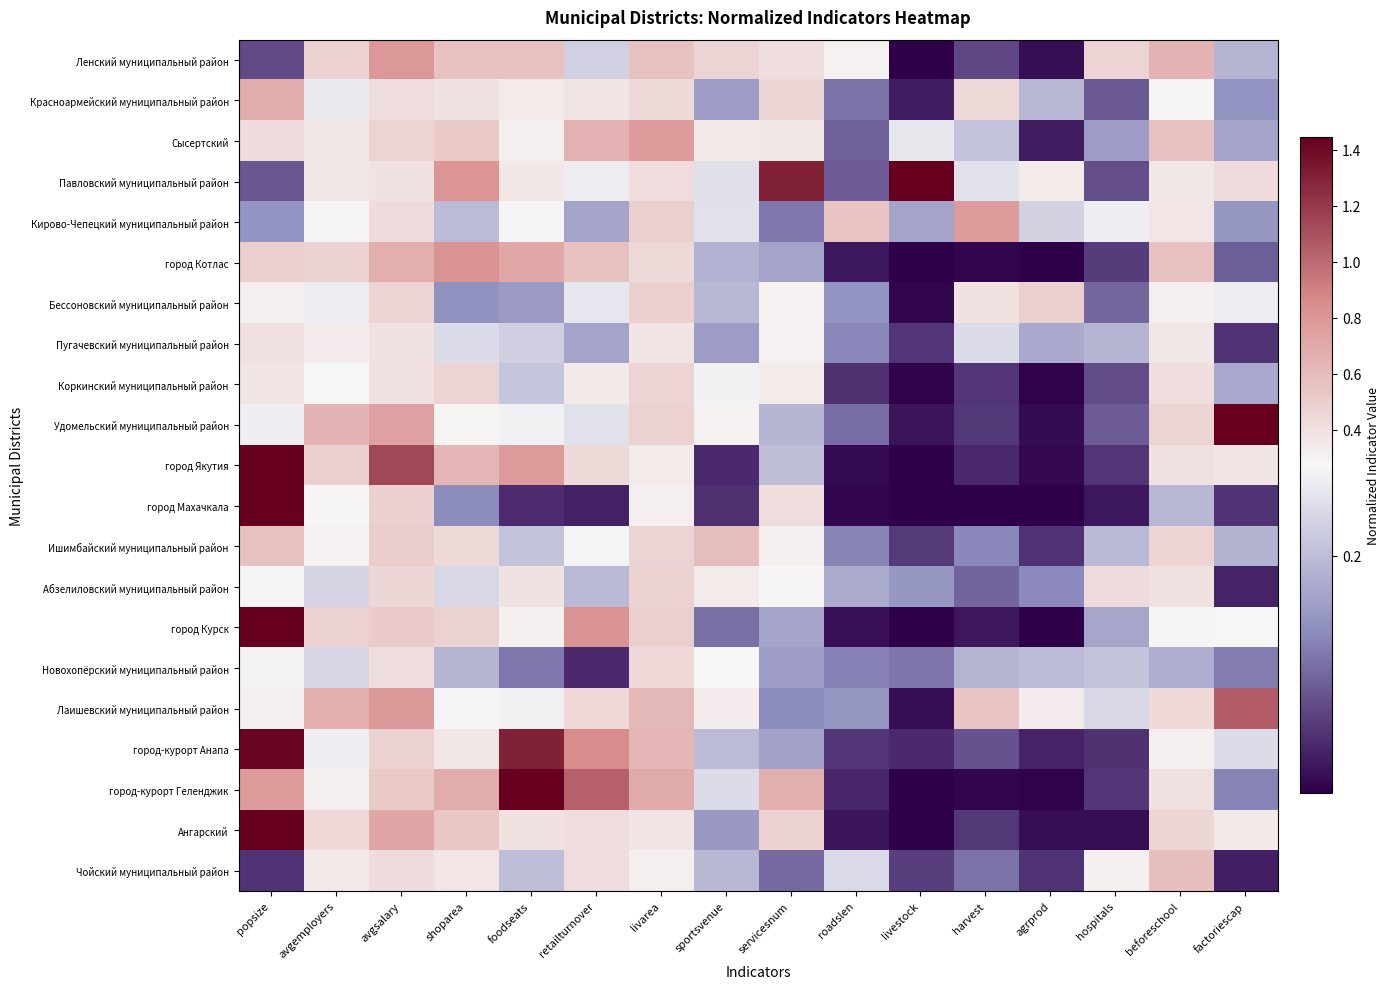

Reading left to right, what are all the values shown in this chart?

Ленский муниципальный район: popsize=0.1	avgemployers=0.5	avgsalary=0.8	shoparea=0.6	foodseats=0.6	retailturnover=0.2	livarea=0.6	sportsvenue=0.5	servicesnum=0.4	roadslen=0.3	livestock=0.0	harvest=0.1	agrprod=0.0	hospitals=0.5	beforeschool=0.6	factoriescap=0.2
Красноармейский муниципальный район: popsize=0.7	avgemployers=0.3	avgsalary=0.4	shoparea=0.4	foodseats=0.3	retailturnover=0.4	livarea=0.4	sportsvenue=0.2	servicesnum=0.5	roadslen=0.1	livestock=0.0	harvest=0.4	agrprod=0.2	hospitals=0.1	beforeschool=0.3	factoriescap=0.1
Сысертский: popsize=0.4	avgemployers=0.4	avgsalary=0.5	shoparea=0.5	foodseats=0.3	retailturnover=0.7	livarea=0.8	sportsvenue=0.4	servicesnum=0.4	roadslen=0.1	livestock=0.3	harvest=0.2	agrprod=0.0	hospitals=0.2	beforeschool=0.6	factoriescap=0.2
Павловский муниципальный район: popsize=0.1	avgemployers=0.4	avgsalary=0.4	shoparea=0.8	foodseats=0.4	retailturnover=0.3	livarea=0.4	sportsvenue=0.2	servicesnum=1.3	roadslen=0.1	livestock=3.7	harvest=0.2	agrprod=0.3	hospitals=0.1	beforeschool=0.4	factoriescap=0.4
Кирово-Чепецкий муниципальный район: popsize=0.1	avgemployers=0.3	avgsalary=0.4	shoparea=0.2	foodseats=0.3	retailturnover=0.2	livarea=0.5	sportsvenue=0.2	servicesnum=0.1	roadslen=0.6	livestock=0.2	harvest=0.8	agrprod=0.2	hospitals=0.3	beforeschool=0.4	factoriescap=0.2
город Котлас: popsize=0.5	avgemployers=0.5	avgsalary=0.7	shoparea=0.8	foodseats=0.7	retailturnover=0.6	livarea=0.4	sportsvenue=0.2	servicesnum=0.2	roadslen=0.0	livestock=0.0	harvest=0.0	agrprod=0.0	hospitals=0.1	beforeschool=0.6	factoriescap=0.1
Бессоновский муниципальный район: popsize=0.3	avgemployers=0.3	avgsalary=0.5	shoparea=0.1	foodseats=0.2	retailturnover=0.3	livarea=0.5	sportsvenue=0.2	servicesnum=0.3	roadslen=0.1	livestock=0.0	harvest=0.4	agrprod=0.5	hospitals=0.1	beforeschool=0.3	factoriescap=0.3
Пугачевский муниципальный район: popsize=0.4	avgemployers=0.3	avgsalary=0.4	shoparea=0.2	foodseats=0.2	retailturnover=0.2	livarea=0.4	sportsvenue=0.2	servicesnum=0.3	roadslen=0.1	livestock=0.1	harvest=0.2	agrprod=0.2	hospitals=0.2	beforeschool=0.4	factoriescap=0.1
Коркинский муниципальный район: popsize=0.4	avgemployers=0.3	avgsalary=0.4	shoparea=0.5	foodseats=0.2	retailturnover=0.4	livarea=0.5	sportsvenue=0.3	servicesnum=0.3	roadslen=0.1	livestock=0.0	harvest=0.1	agrprod=0.0	hospitals=0.1	beforeschool=0.4	factoriescap=0.2
Удомельский муниципальный район: popsize=0.3	avgemployers=0.6	avgsalary=0.7	shoparea=0.3	foodseats=0.3	retailturnover=0.2	livarea=0.5	sportsvenue=0.3	servicesnum=0.2	roadslen=0.1	livestock=0.0	harvest=0.1	agrprod=0.0	hospitals=0.1	beforeschool=0.5	factoriescap=1.5
город Якутия: popsize=2.2	avgemployers=0.5	avgsalary=1.1	shoparea=0.6	foodseats=0.8	retailturnover=0.4	livarea=0.3	sportsvenue=0.0	servicesnum=0.2	roadslen=0.0	livestock=0.0	harvest=0.0	agrprod=0.0	hospitals=0.1	beforeschool=0.4	factoriescap=0.4
город Махачкала: popsize=4.9	avgemployers=0.3	avgsalary=0.5	shoparea=0.1	foodseats=0.0	retailturnover=0.0	livarea=0.3	sportsvenue=0.1	servicesnum=0.4	roadslen=0.0	livestock=0.0	harvest=0.0	agrprod=0.0	hospitals=0.0	beforeschool=0.2	factoriescap=0.1
Ишимбайский муниципальный район: popsize=0.6	avgemployers=0.3	avgsalary=0.5	shoparea=0.4	foodseats=0.2	retailturnover=0.3	livarea=0.5	sportsvenue=0.6	servicesnum=0.3	roadslen=0.1	livestock=0.1	harvest=0.1	agrprod=0.1	hospitals=0.2	beforeschool=0.5	factoriescap=0.2
Абзелиловский муниципальный район: popsize=0.3	avgemployers=0.2	avgsalary=0.4	shoparea=0.2	foodseats=0.4	retailturnover=0.2	livarea=0.5	sportsvenue=0.3	servicesnum=0.3	roadslen=0.2	livestock=0.2	harvest=0.1	agrprod=0.1	hospitals=0.4	beforeschool=0.4	factoriescap=0.0
город Курск: popsize=3.0	avgemployers=0.5	avgsalary=0.5	shoparea=0.5	foodseats=0.3	retailturnover=0.8	livarea=0.5	sportsvenue=0.1	servicesnum=0.2	roadslen=0.0	livestock=0.0	harvest=0.0	agrprod=0.0	hospitals=0.2	beforeschool=0.3	factoriescap=0.3
Новохопёрский муниципальный район: popsize=0.3	avgemployers=0.2	avgsalary=0.4	shoparea=0.2	foodseats=0.1	retailturnover=0.0	livarea=0.4	sportsvenue=0.3	servicesnum=0.2	roadslen=0.1	livestock=0.1	harvest=0.2	agrprod=0.2	hospitals=0.2	beforeschool=0.2	factoriescap=0.1
Лаишевский муниципальный район: popsize=0.3	avgemployers=0.7	avgsalary=0.8	shoparea=0.3	foodseats=0.3	retailturnover=0.4	livarea=0.6	sportsvenue=0.3	servicesnum=0.1	roadslen=0.1	livestock=0.0	harvest=0.6	agrprod=0.3	hospitals=0.2	beforeschool=0.4	factoriescap=1.1
город-курорт Анапа: popsize=1.4	avgemployers=0.3	avgsalary=0.5	shoparea=0.4	foodseats=1.3	retailturnover=0.9	livarea=0.6	sportsvenue=0.2	servicesnum=0.2	roadslen=0.1	livestock=0.0	harvest=0.1	agrprod=0.0	hospitals=0.1	beforeschool=0.3	factoriescap=0.2
город-курорт Геленджик: popsize=0.8	avgemployers=0.3	avgsalary=0.5	shoparea=0.7	foodseats=2.8	retailturnover=1.0	livarea=0.7	sportsvenue=0.2	servicesnum=0.7	roadslen=0.0	livestock=0.0	harvest=0.0	agrprod=0.0	hospitals=0.1	beforeschool=0.4	factoriescap=0.1
Ангарский: popsize=1.6	avgemployers=0.4	avgsalary=0.7	shoparea=0.5	foodseats=0.4	retailturnover=0.4	livarea=0.4	sportsvenue=0.2	servicesnum=0.5	roadslen=0.0	livestock=0.0	harvest=0.1	agrprod=0.0	hospitals=0.0	beforeschool=0.5	factoriescap=0.3
Чойский муниципальный район: popsize=0.1	avgemployers=0.3	avgsalary=0.4	shoparea=0.4	foodseats=0.2	retailturnover=0.4	livarea=0.3	sportsvenue=0.2	servicesnum=0.1	roadslen=0.2	livestock=0.1	harvest=0.1	agrprod=0.1	hospitals=0.3	beforeschool=0.6	factoriescap=0.0